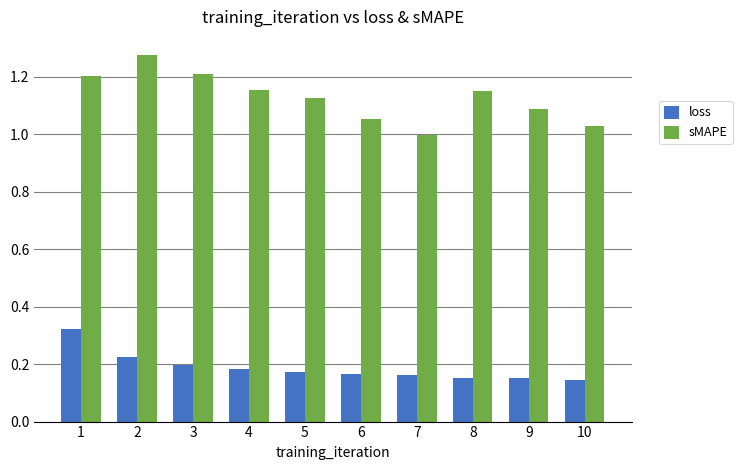

What is the sum of the sMAPE values at 2 and 8?

2.4